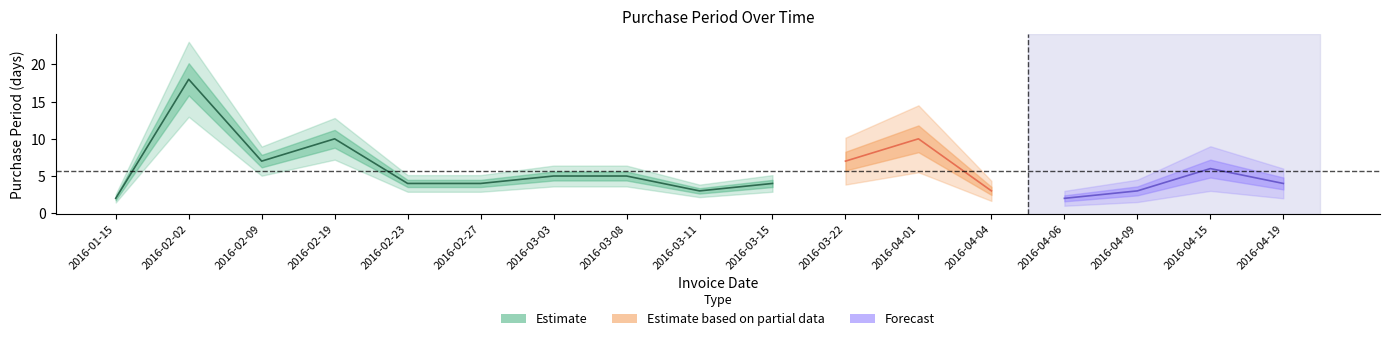

How many values exceed 4?

8